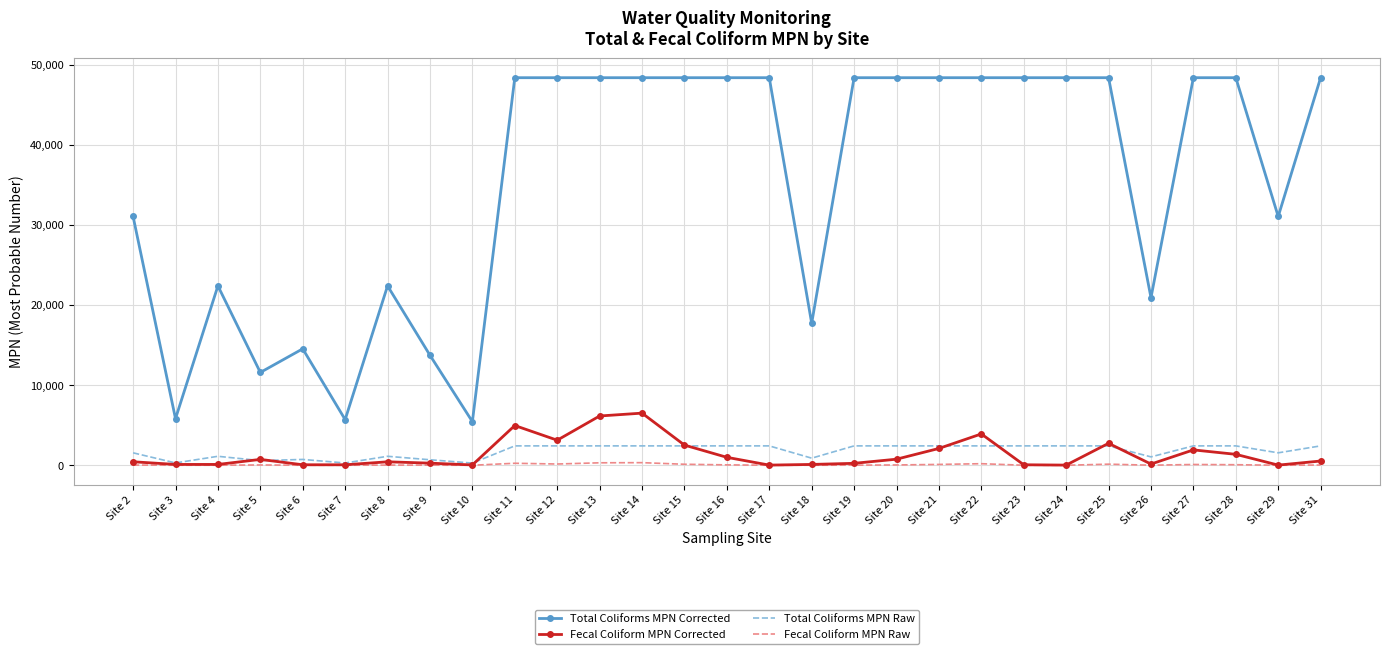

What is the highest value of the Total Coliforms MPN Corrected series?

48392.0